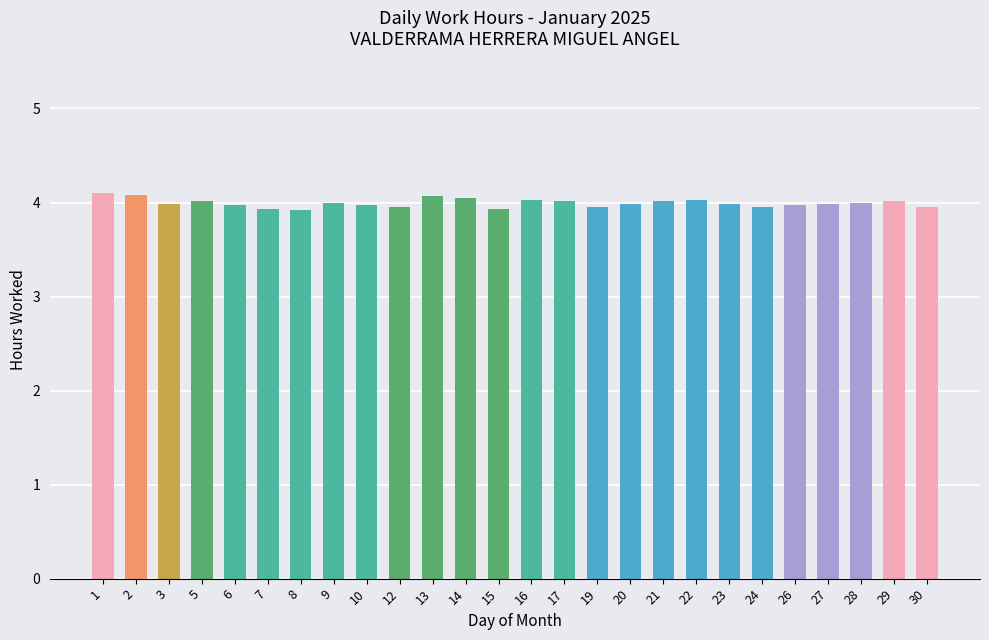

What is the smallest value displayed?

3.9